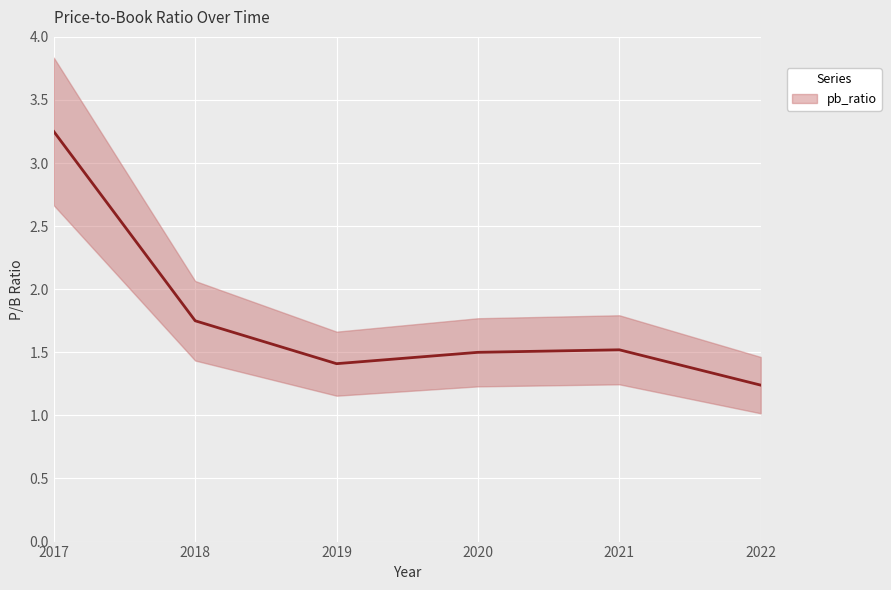

Which has a higher value, 2022 or 2020?

2020